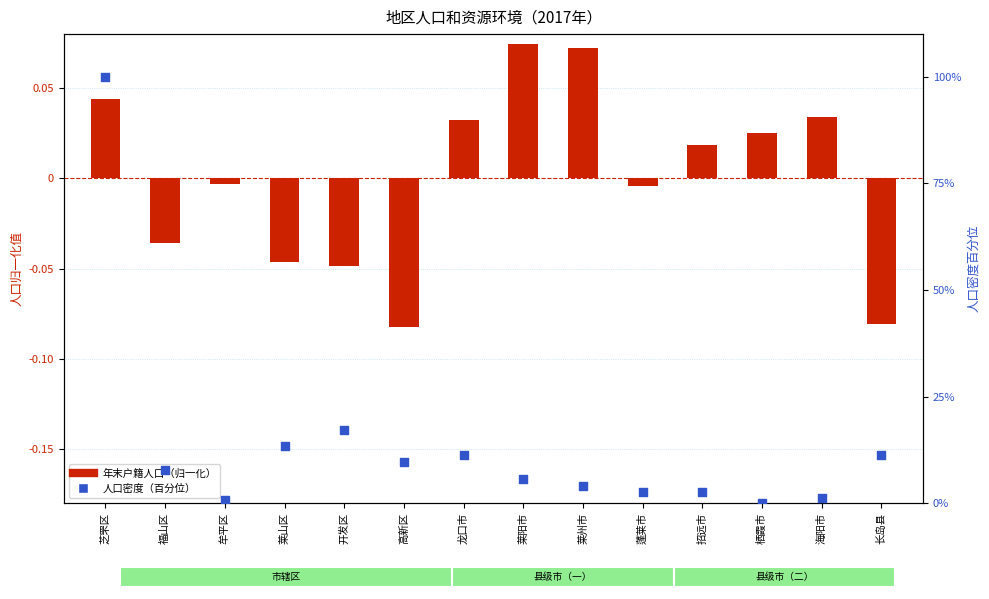

At how many categories does at least one series exceed 50?

1